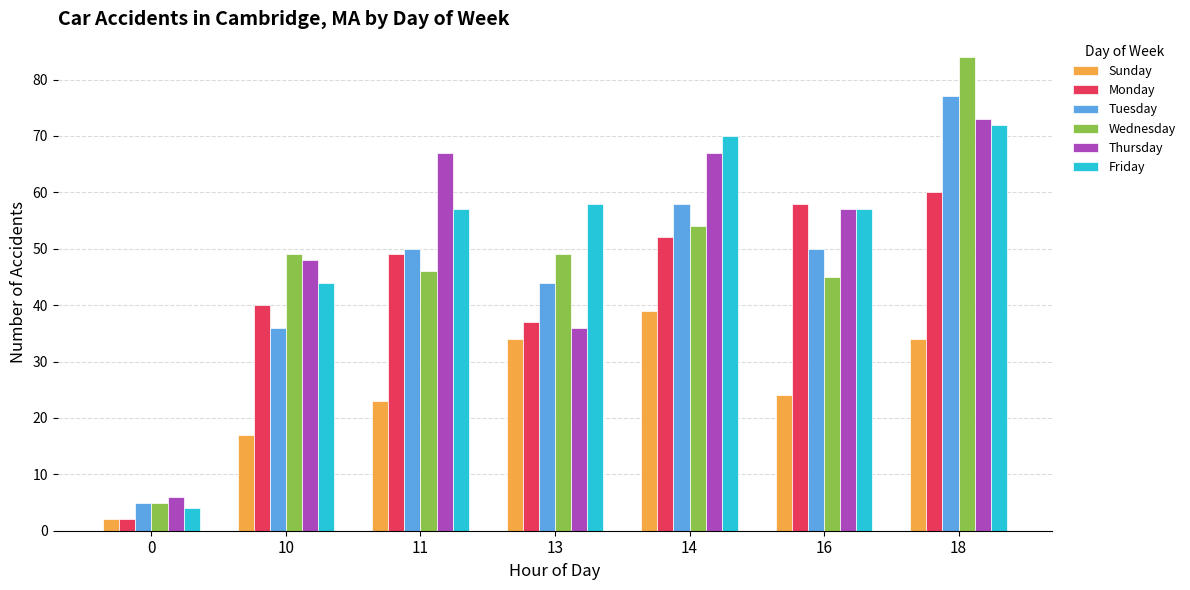

At how many categories does at least one series exceed 83?

1